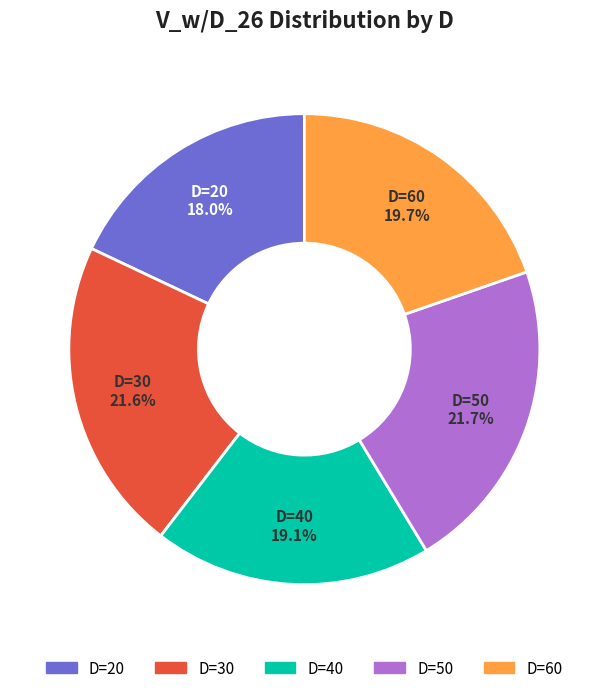

How many slices are in this pie chart?

5